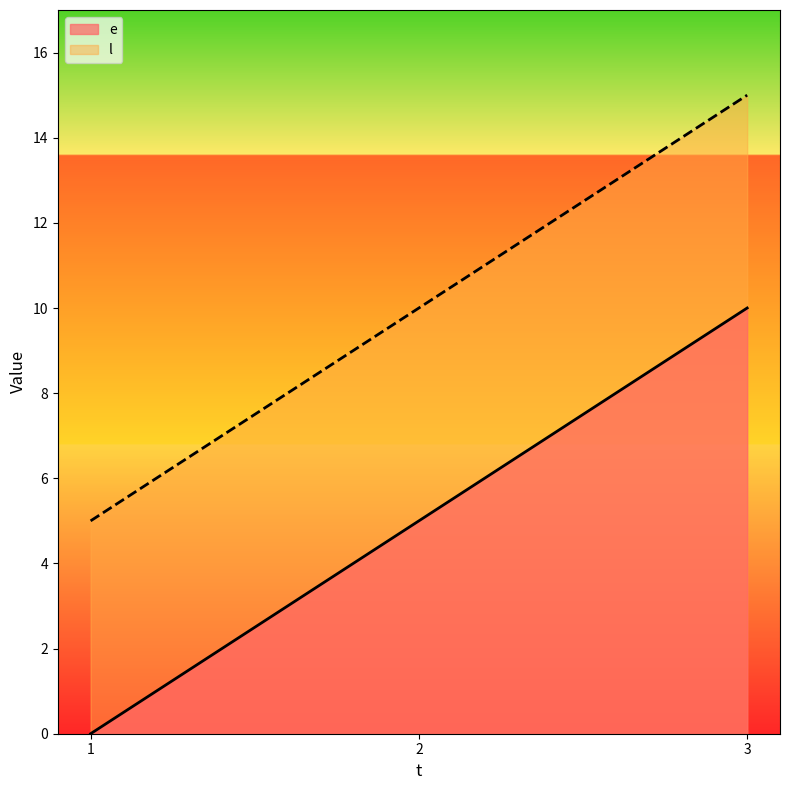

At which label does l reach its peak?

3